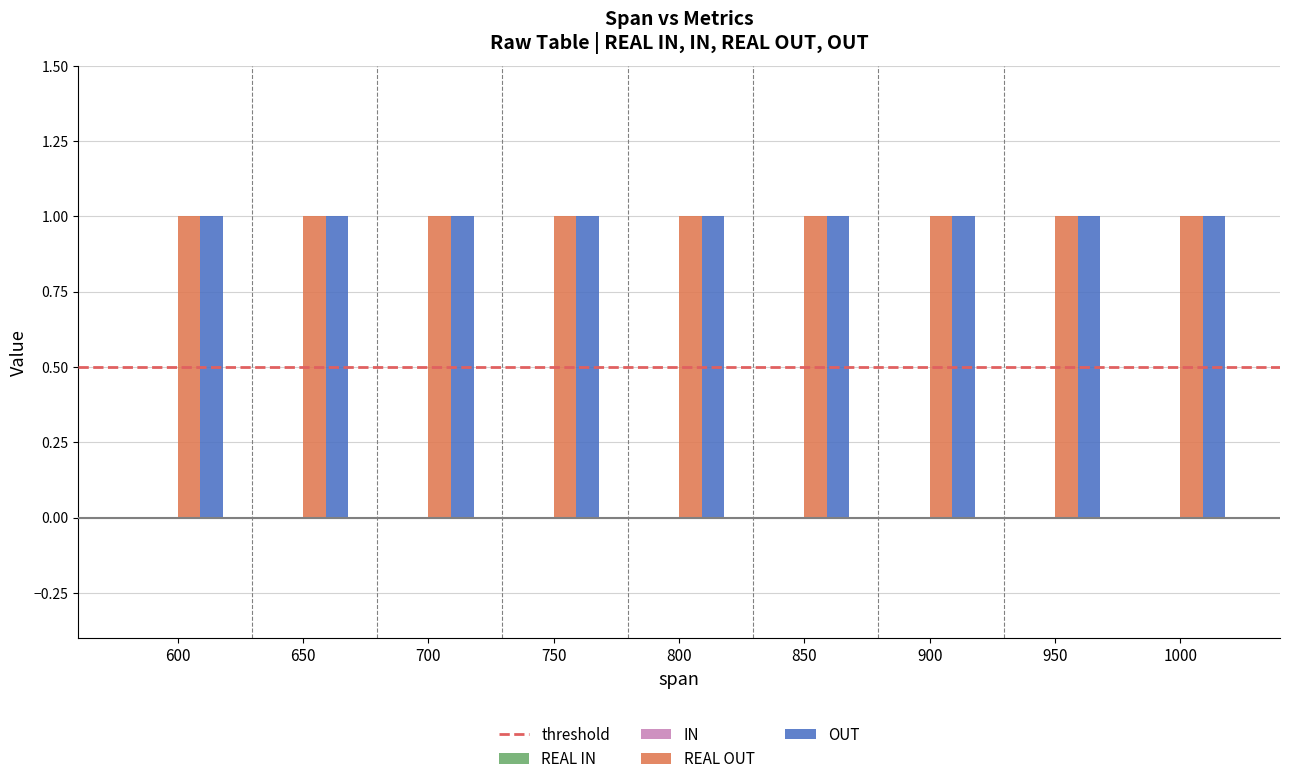

Between 950 and 650, which is larger?

950